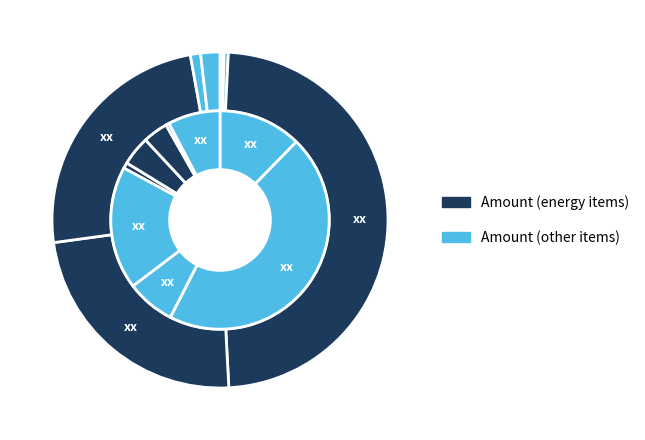

How many segments does this pie chart have?

10